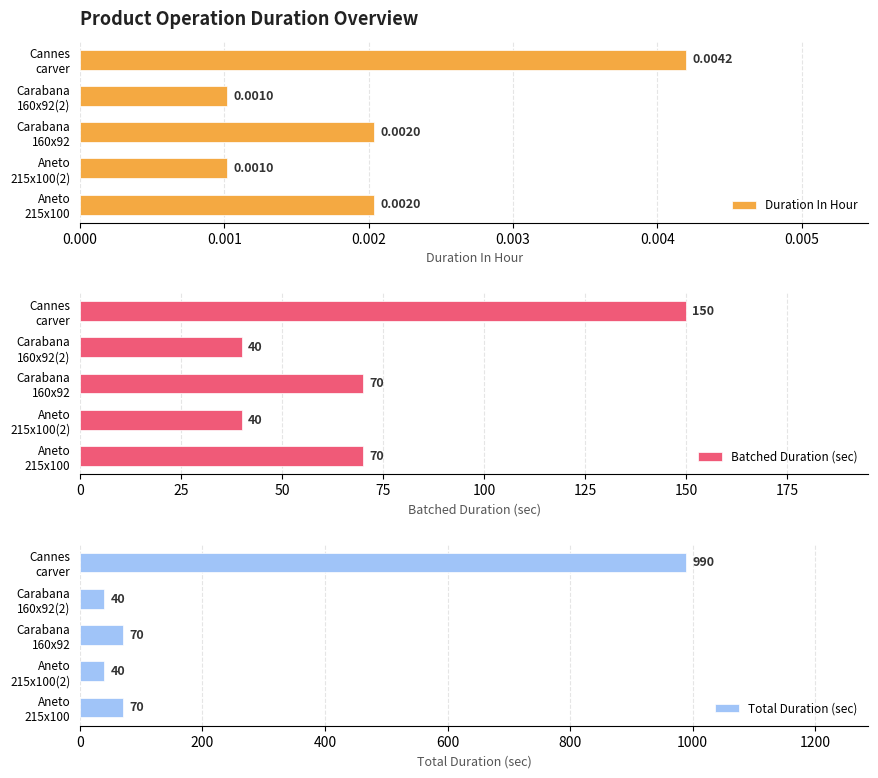

At which label does Total Duration (sec) reach its peak?

Cannes
carver